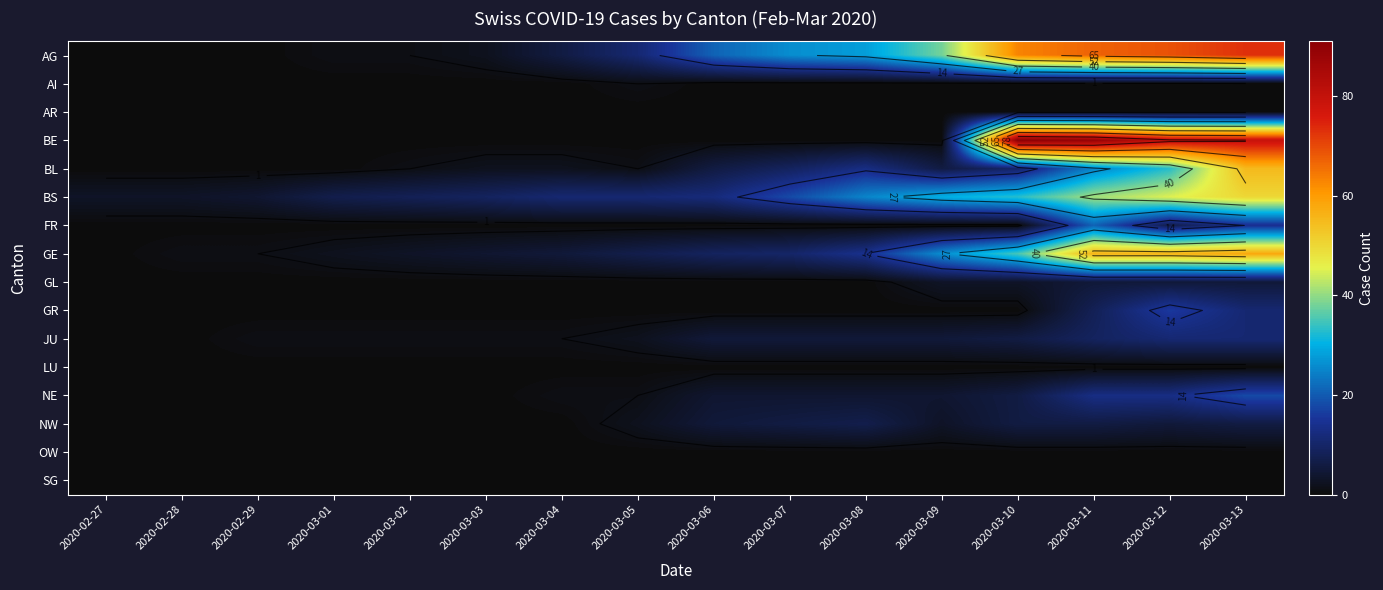

Which has a higher value, 2020-03-12 or 2020-03-08?

2020-03-12